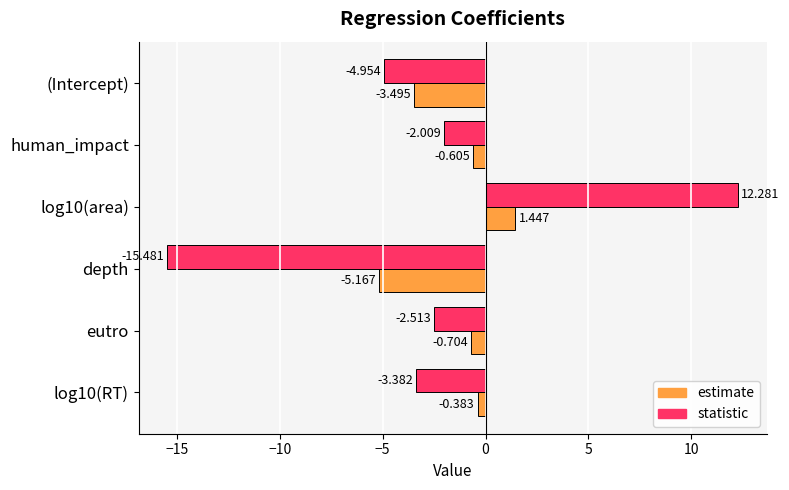

Where is statistic nearest to the value -1?

human_impact